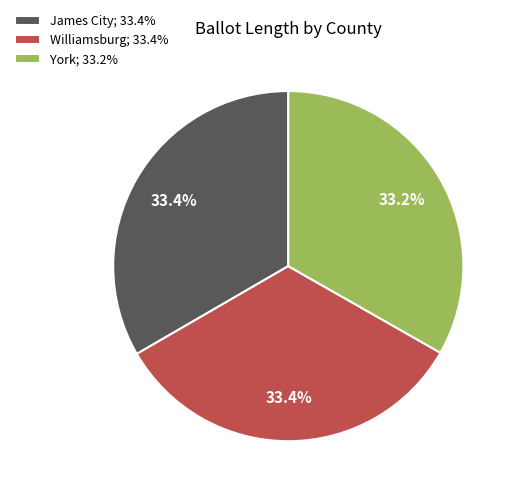

Approximately how many times larger is the value at York; 33.2% compared to James City; 33.4%?

1.0